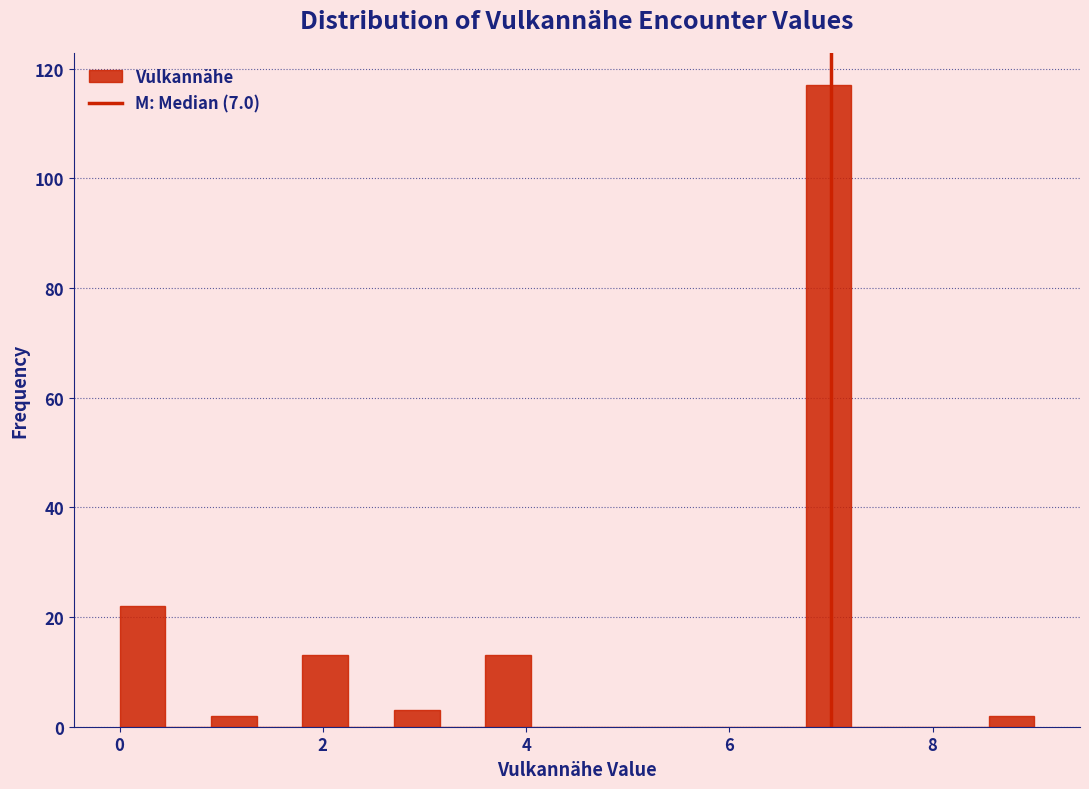

Around what value on the x-axis is the tallest bar? Give the approximate position of its centre, as read against the axis.

7.0